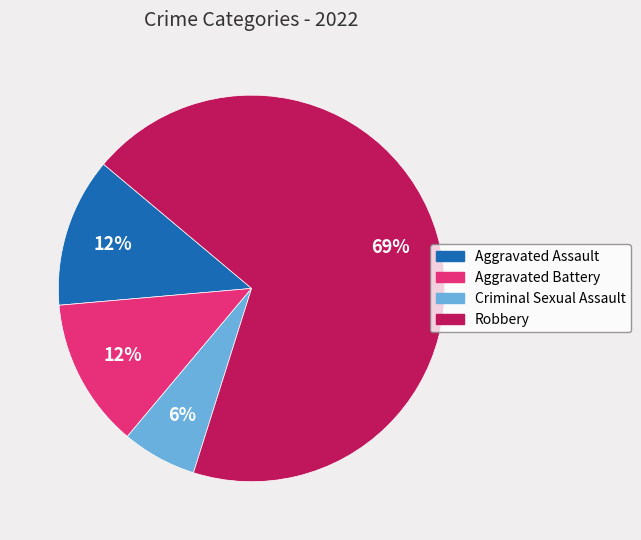

What is the majority slice?

Robbery